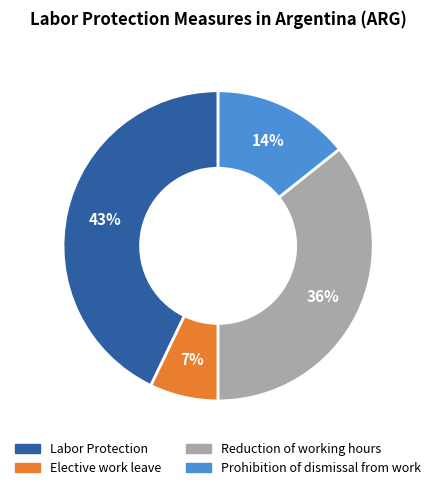

Does any single category account for the majority?

No